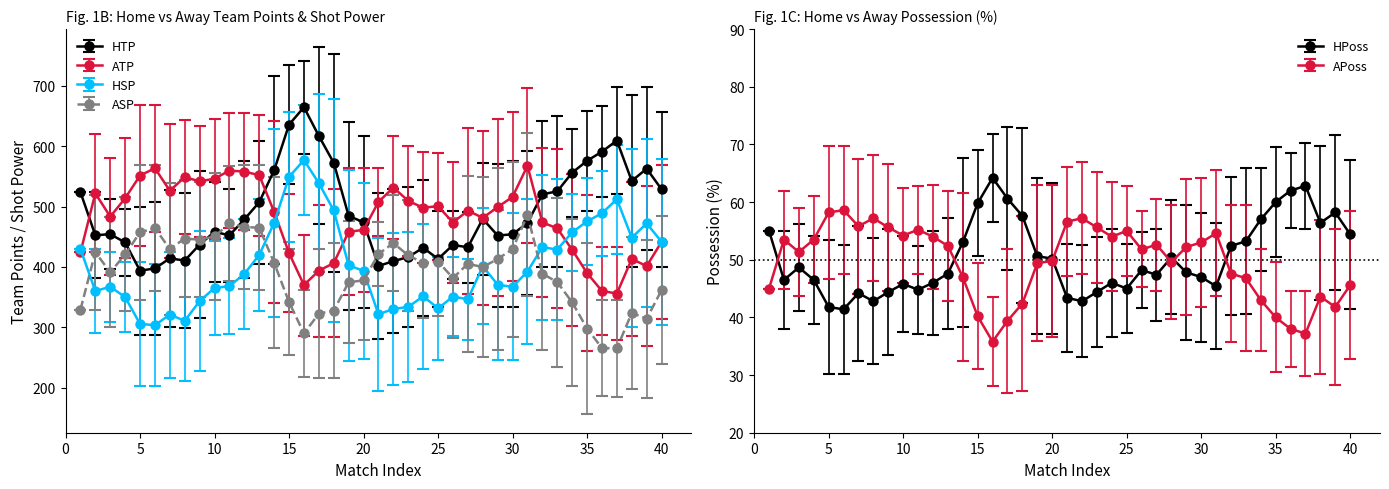

True or false: APoss and HSP cross at least once.

False